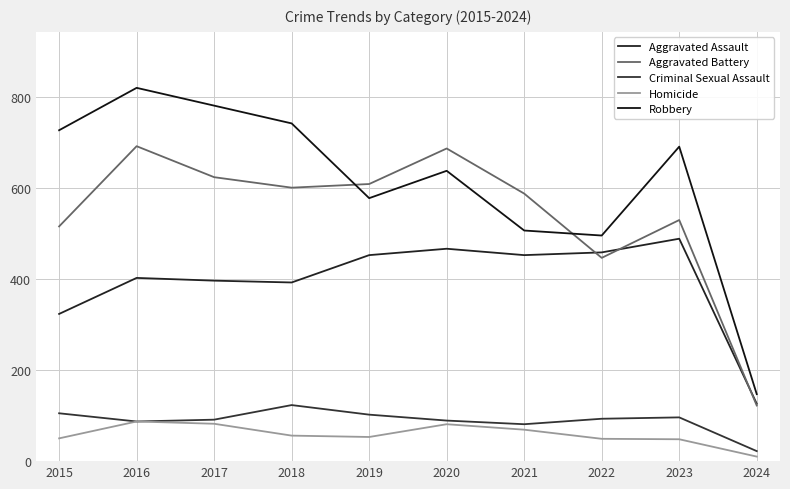

In Criminal Sexual Assault, how many points are higher than both neighbors (excluding endpoints)?

2